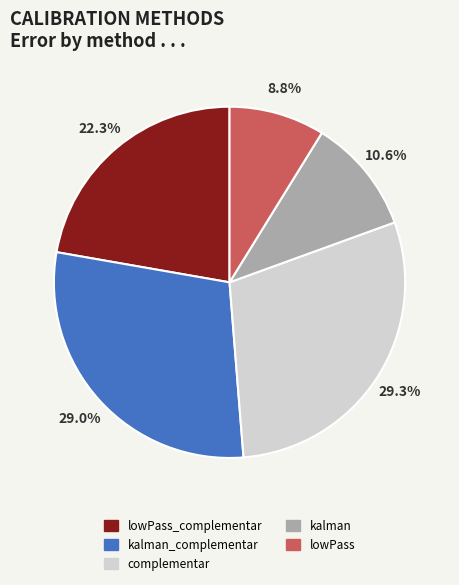

Is there a majority slice in this chart?

No